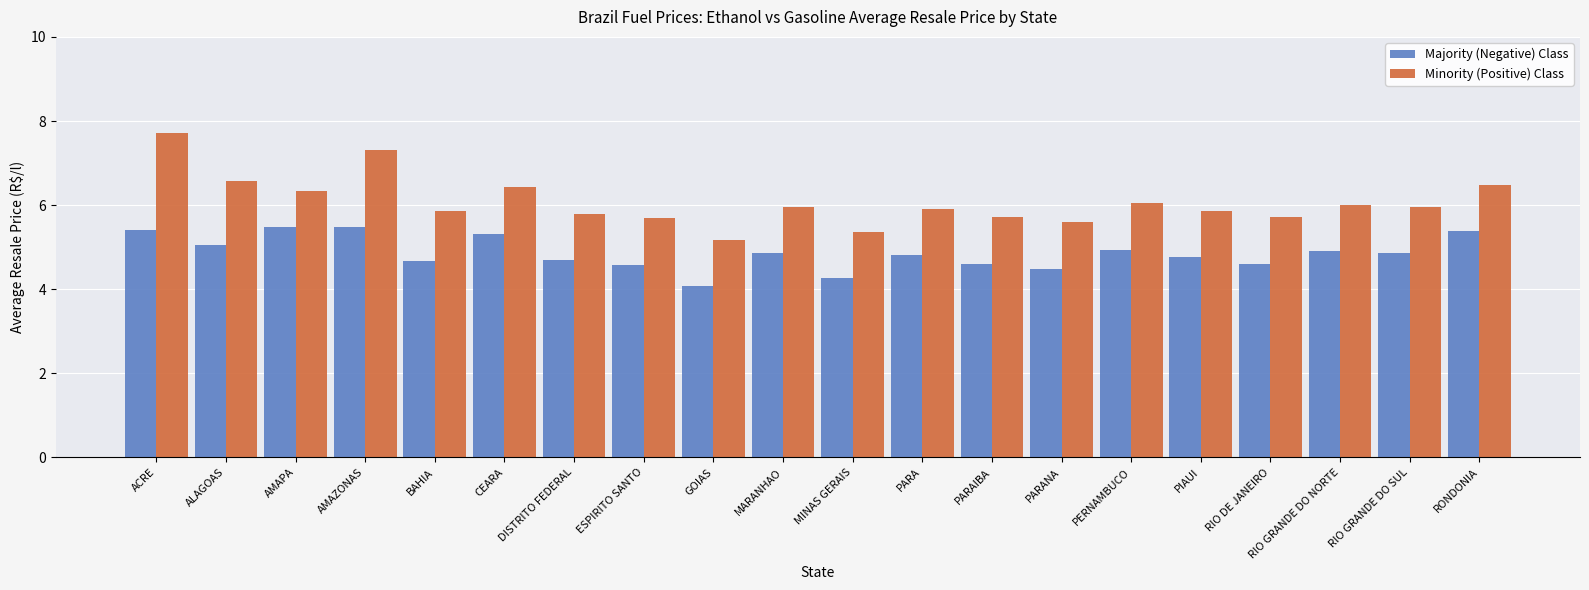

At which category is the sum across all series the highest?

ACRE